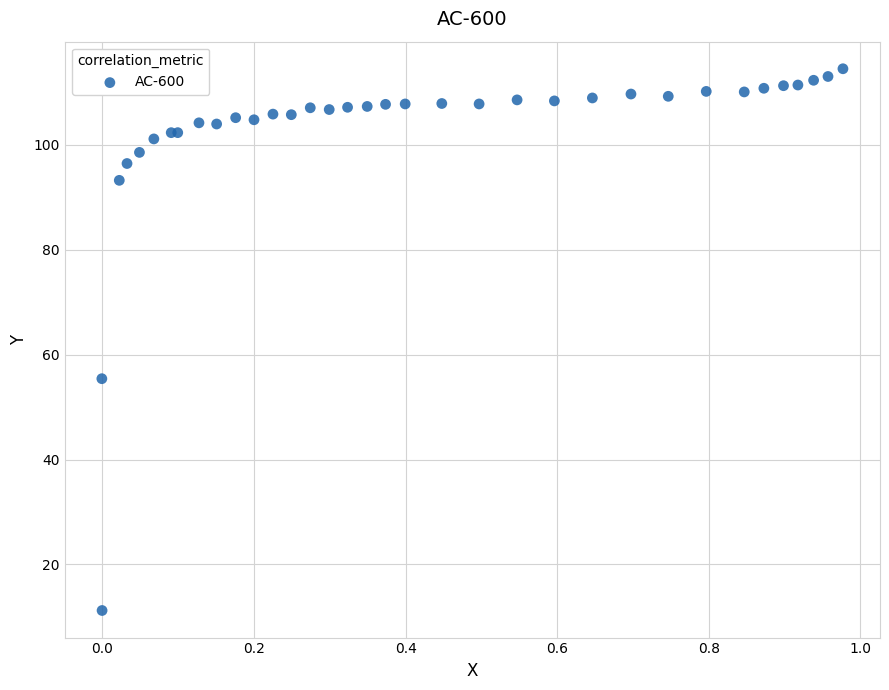

What Y value in the scatter plot is closest to 62?

55.4